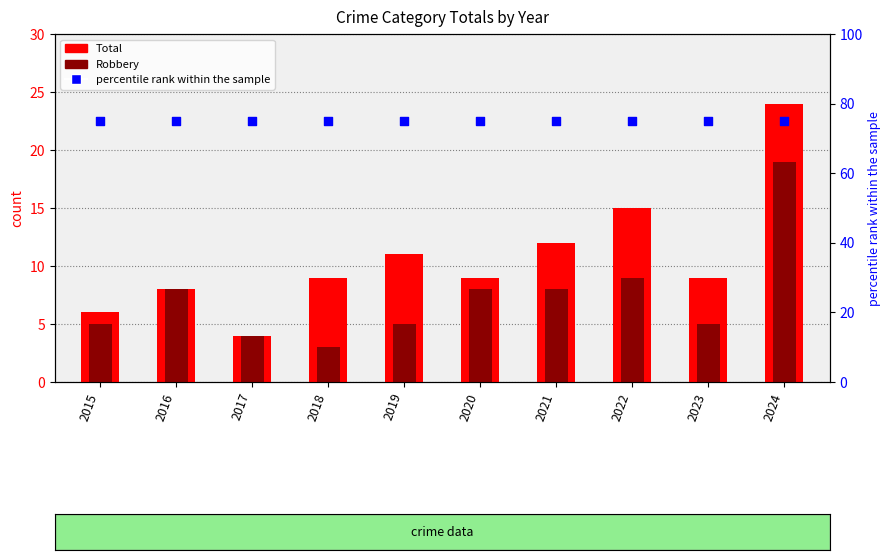

Which series contains the lowest Y value?

Robbery